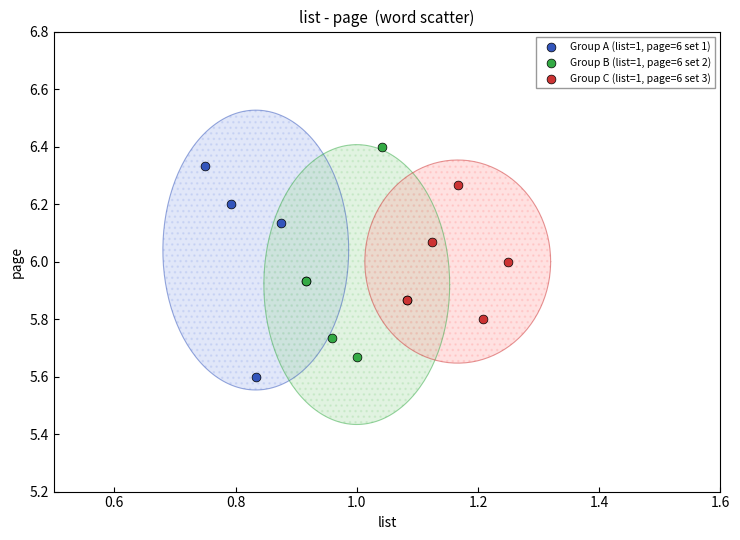

Which series reaches the maximum Y coordinate?

Group B (list=1, page=6 set 2)